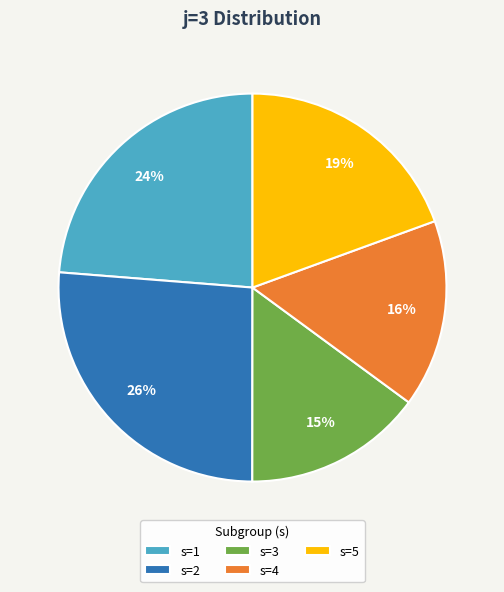

To the nearest percent, what portion does s=1 represent?

24%